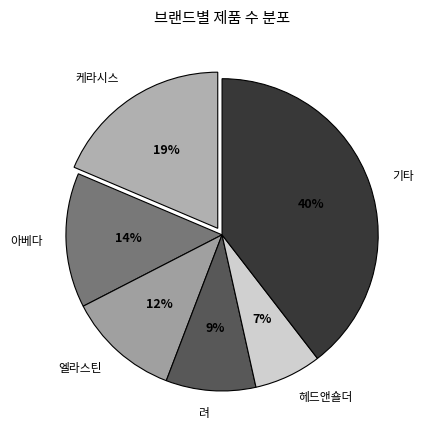

Combined, do 케라시스 and 기타 account for over 50%?

Yes